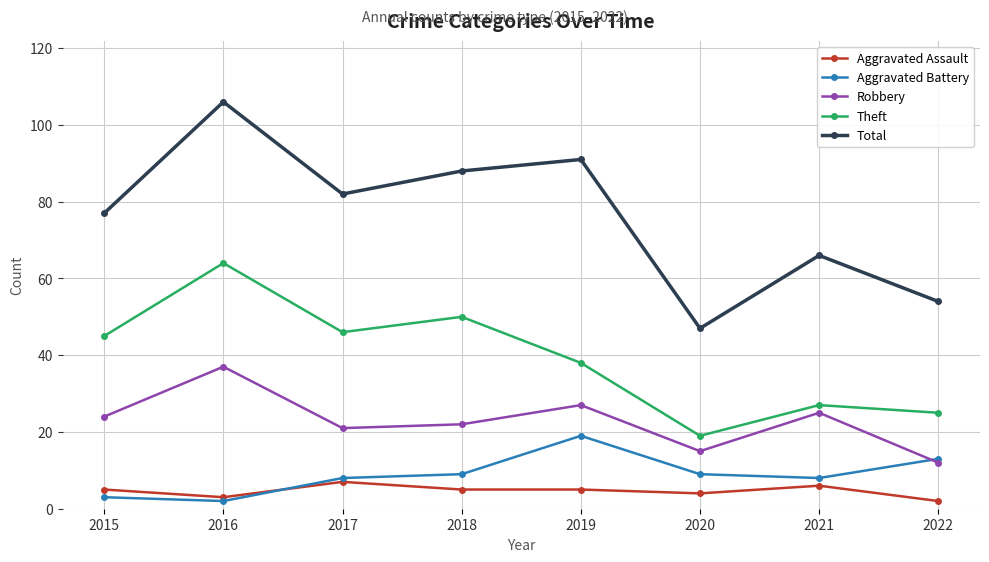

What is the total value across all series at 2021?

132